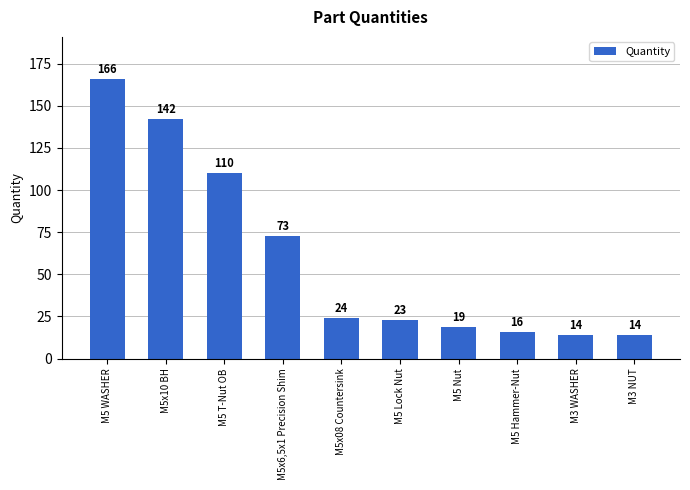

Count the number of data series in this chart.

1